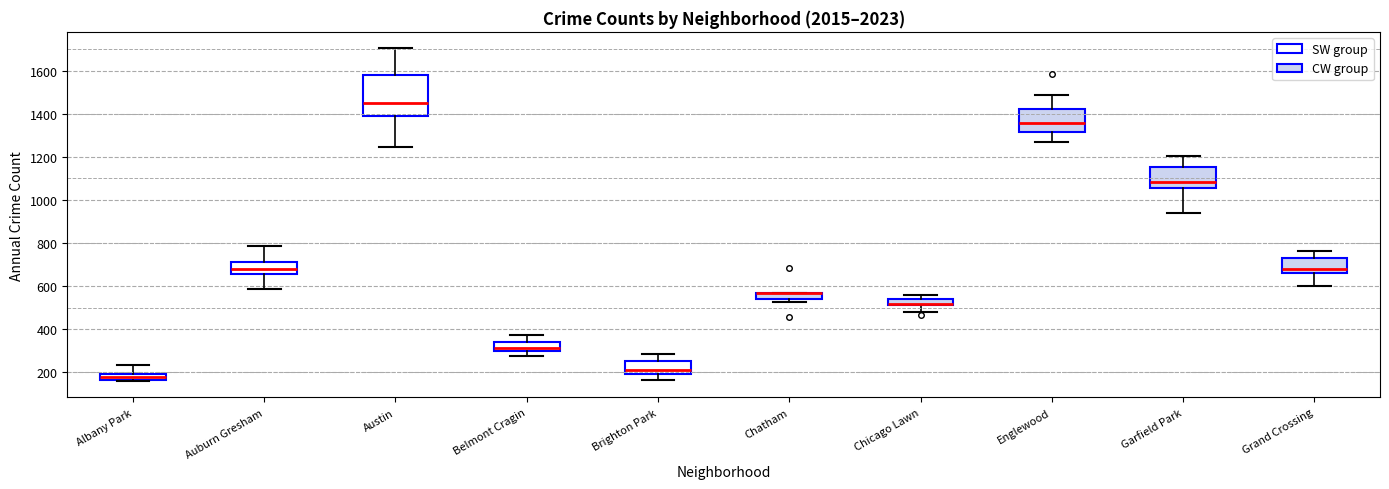

Where does the lower whisker of the box for Chicago Lawn end on the y-axis? The values are not printed on the chart, so give them approximately, as read against the axis.

480